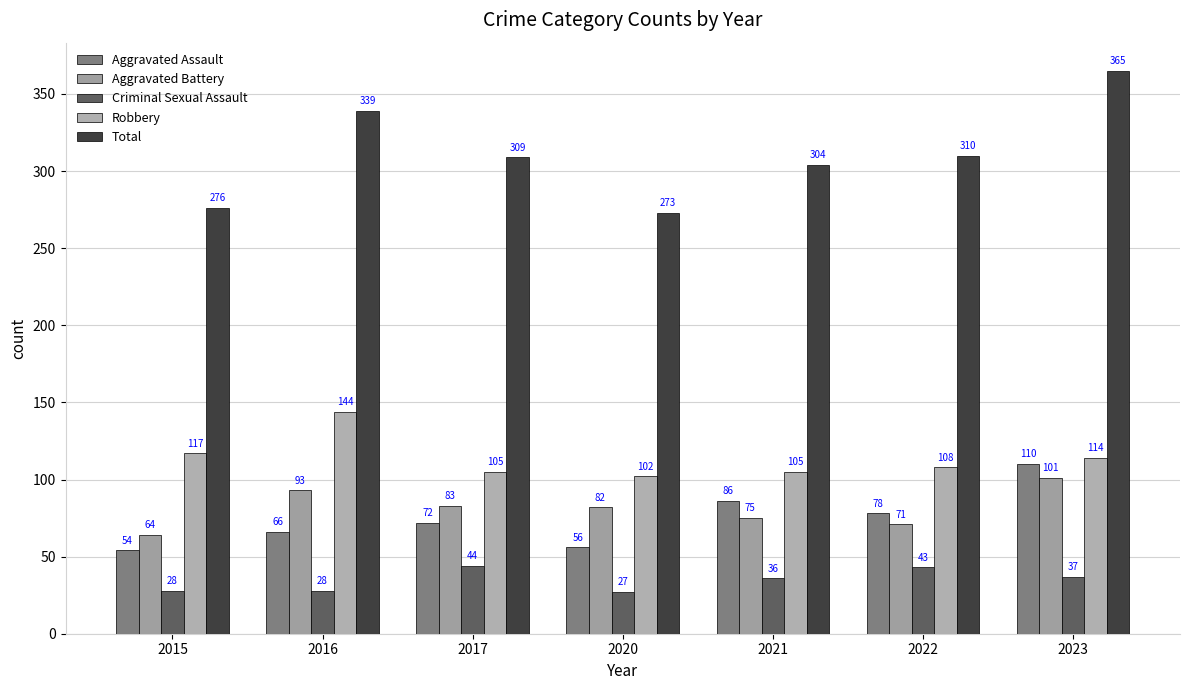

What are all the series names shown in the legend?

Aggravated Assault, Aggravated Battery, Criminal Sexual Assault, Robbery, Total